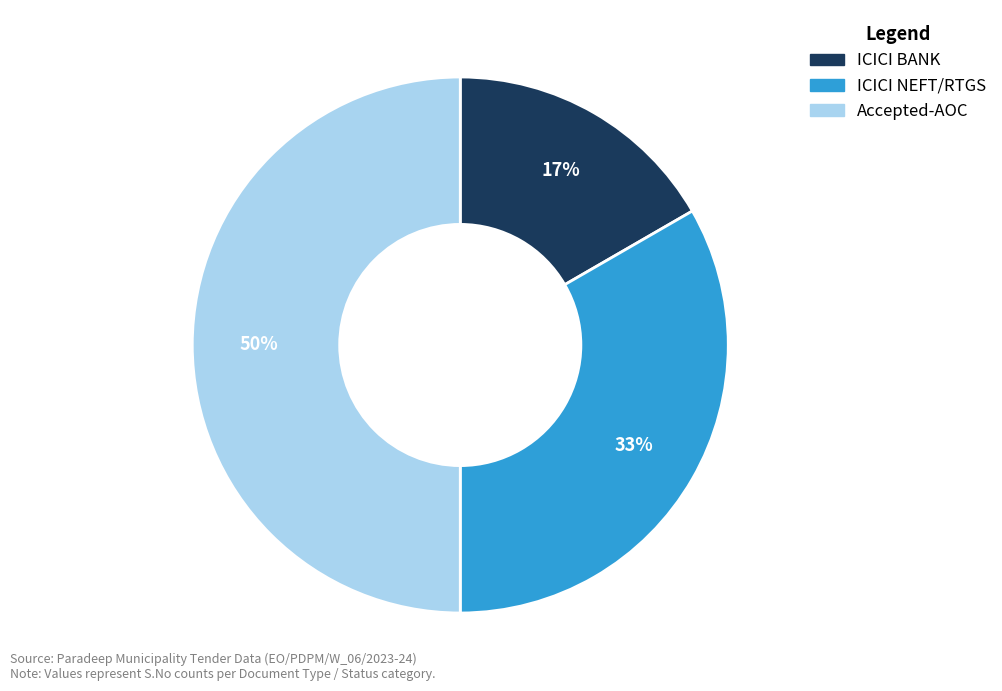

How many slices are in this pie chart?

3